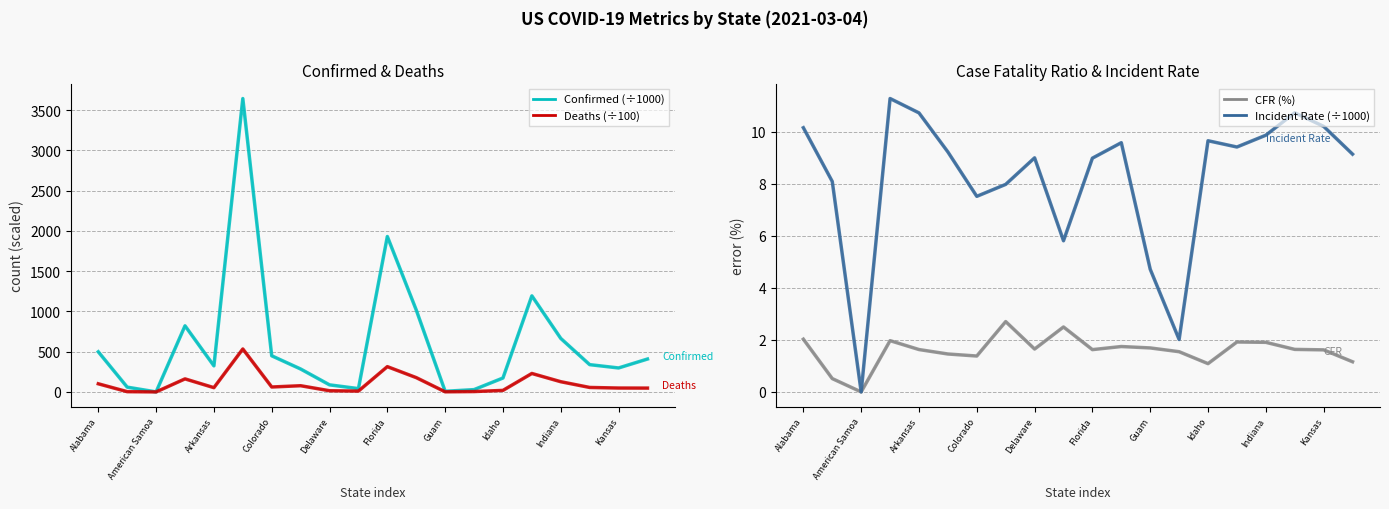

At which label does Deaths (÷100) first exceed 55?

Alabama